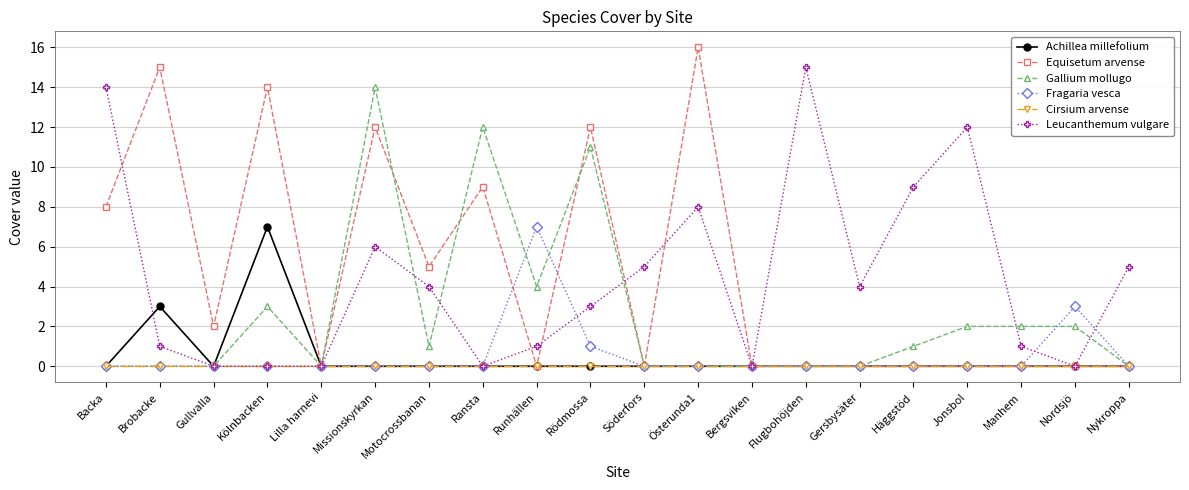

What position from the left is Ransta?

8